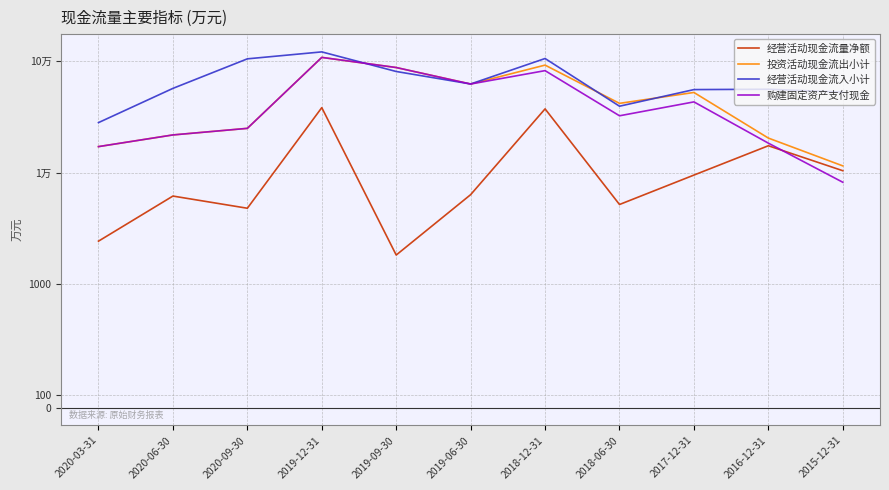

Reading right to left, what are all the values shown in this chart?

经营活动现金流量净额: 10396	17423	9496	5166	37364	6333	1816	38333	4781	6152	2420
投资活动现金流出小计: 11487	20420	52476	41889	92428	62481	87903	108410	24971	21794	17115
经营活动现金流入小计: 52790	56096	55690	39489	105935	62541	80993	121494	105224	57111	28123
购建固定资产支付现金: 8187	18386	43176	32389	82428	62481	87903	108410	24971	21794	17115